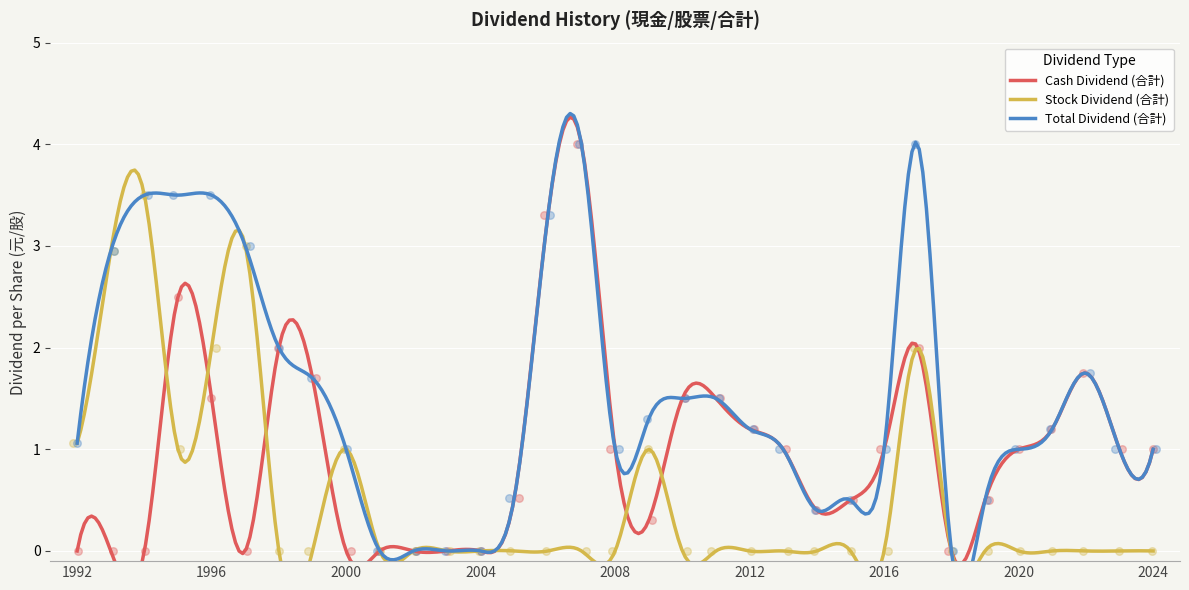

What are all the series names shown in the legend?

Cash Dividend (合計), Stock Dividend (合計), Total Dividend (合計)